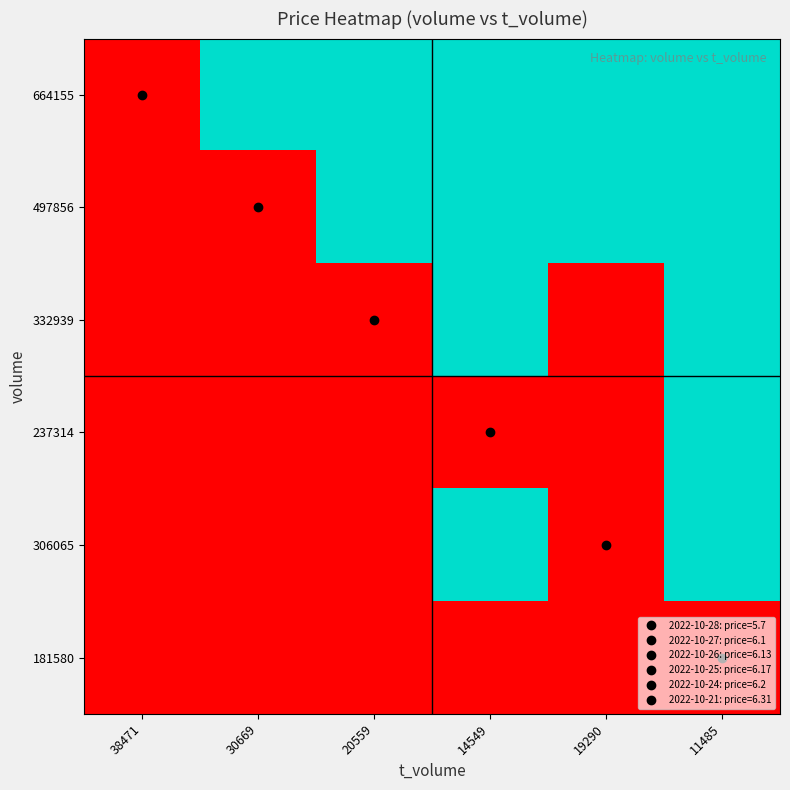

Reading right to left, list all the values displayed in this chart.

664155: 11485=1	19290=1	14549=1	20559=1	30669=1	38471=0
497856: 11485=1	19290=1	14549=1	20559=1	30669=0	38471=0
332939: 11485=1	19290=0	14549=1	20559=0	30669=0	38471=0
237314: 11485=1	19290=0	14549=0	20559=0	30669=0	38471=0
306065: 11485=1	19290=0	14549=1	20559=0	30669=0	38471=0
181580: 11485=0	19290=0	14549=0	20559=0	30669=0	38471=0